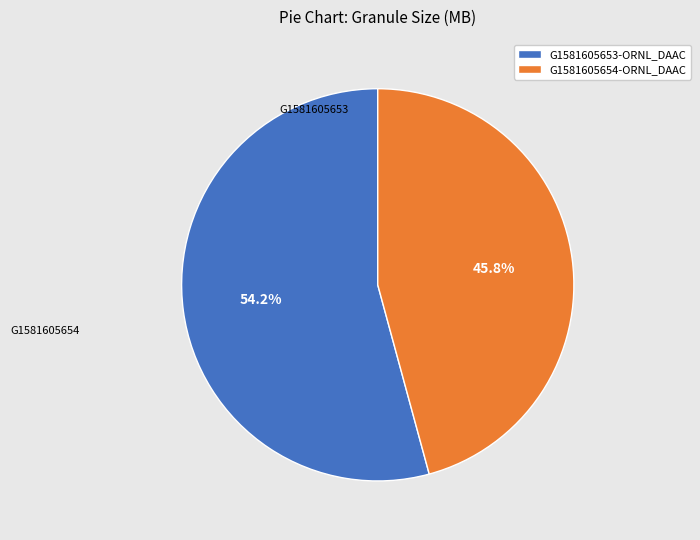

To the nearest percent, what is the difference between the G1581605654-ORNL_DAAC and G1581605653-ORNL_DAAC slice percentages?

8%